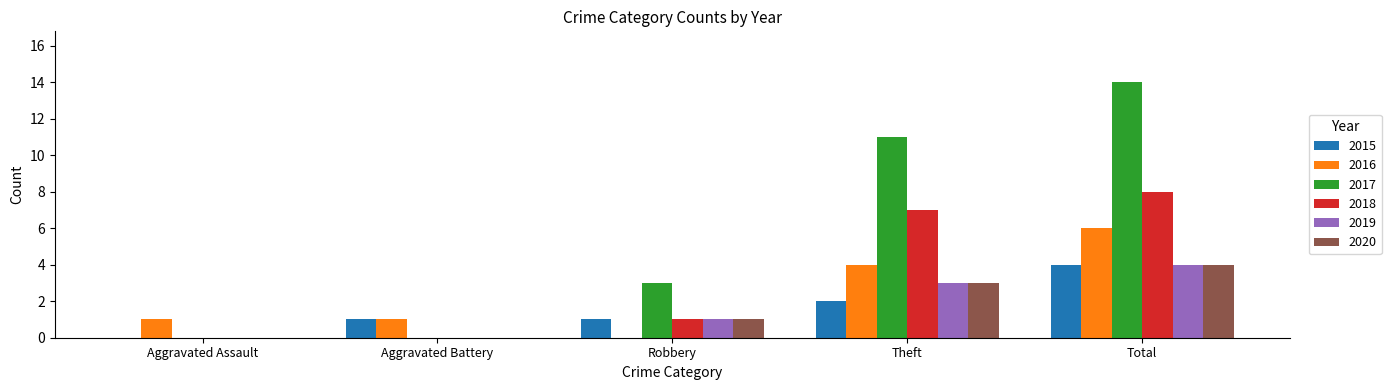

Does the chart contain stacked bars?

No